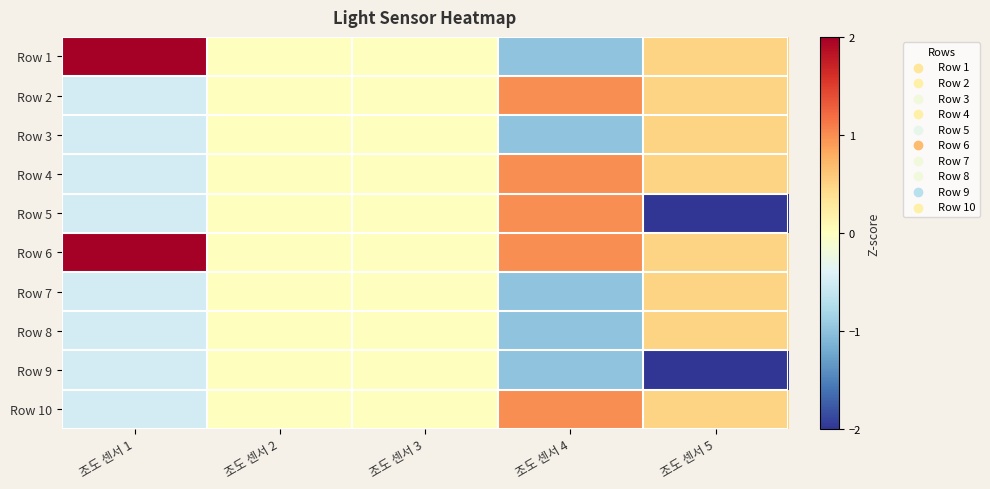

What is the difference between the highest and lowest values at 조도 센서 4?

2.0